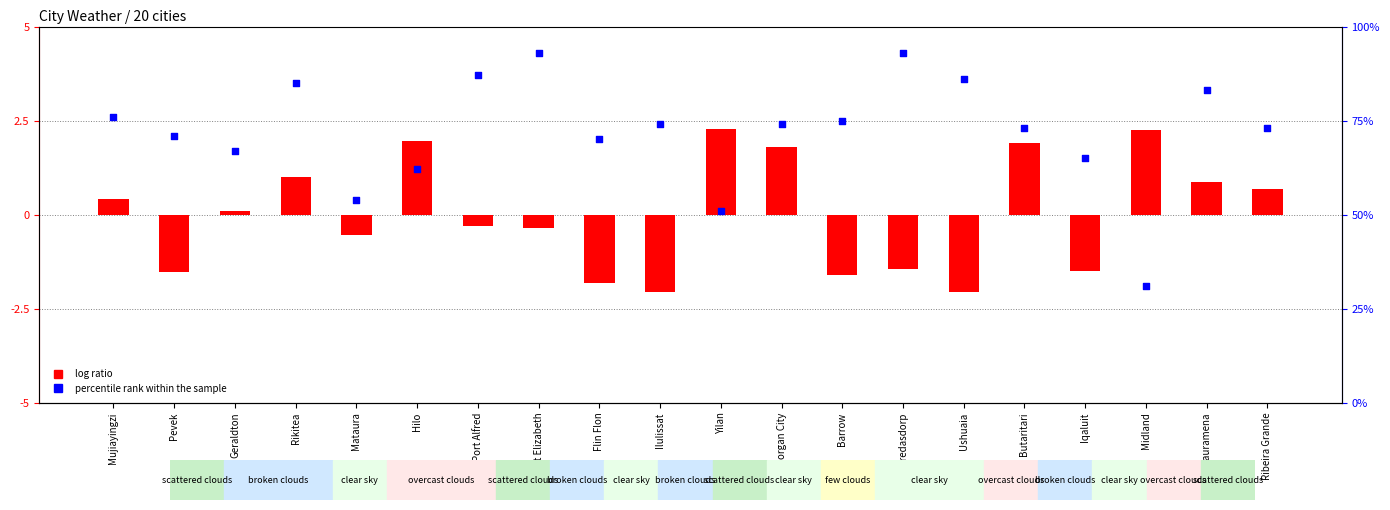

Is the value of percentile rank (Humidity) at Bredasdorp greater than the value of log ratio (Max Temp normalized) at Flin Flon?

Yes